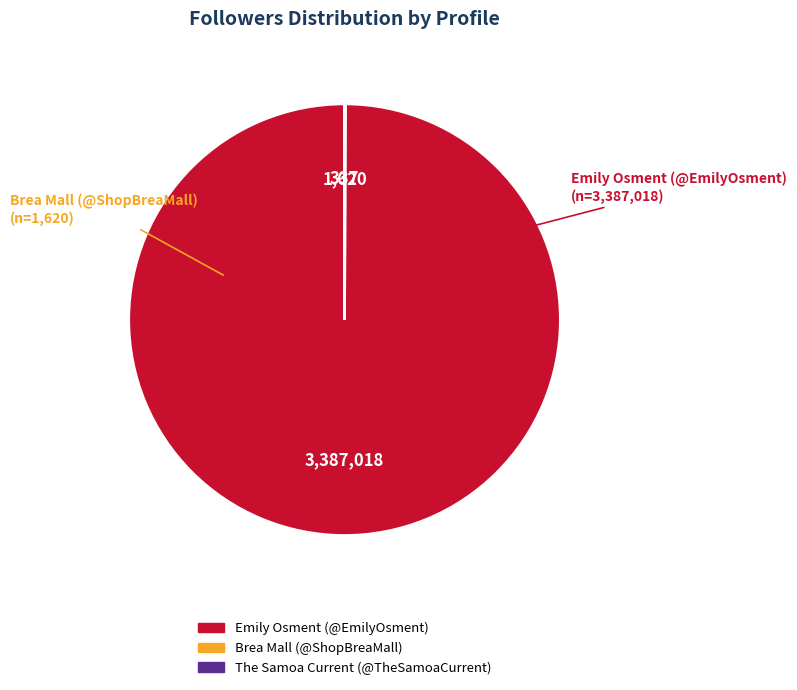

Which category has the biggest portion of the pie?

Emily Osment (@EmilyOsment)